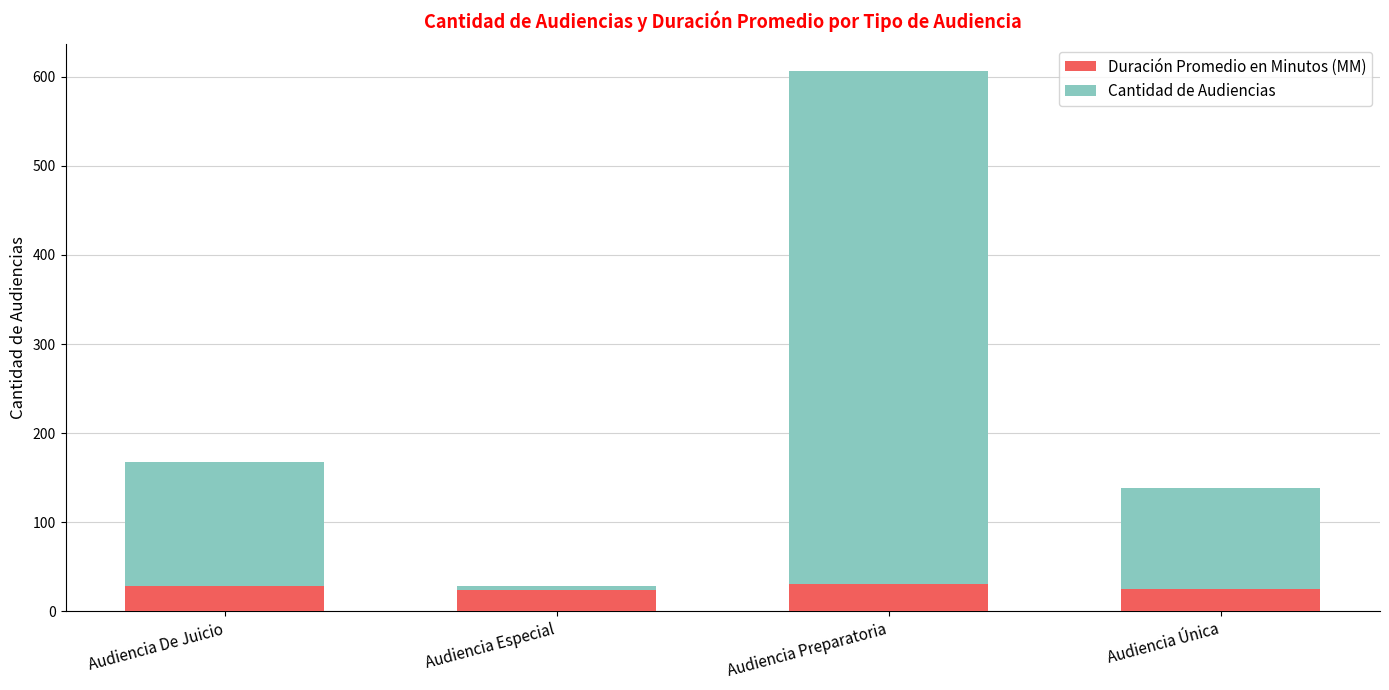

Is it true that Duración Promedio en Minutos (MM) equals 9 at Audiencia Especial?

False